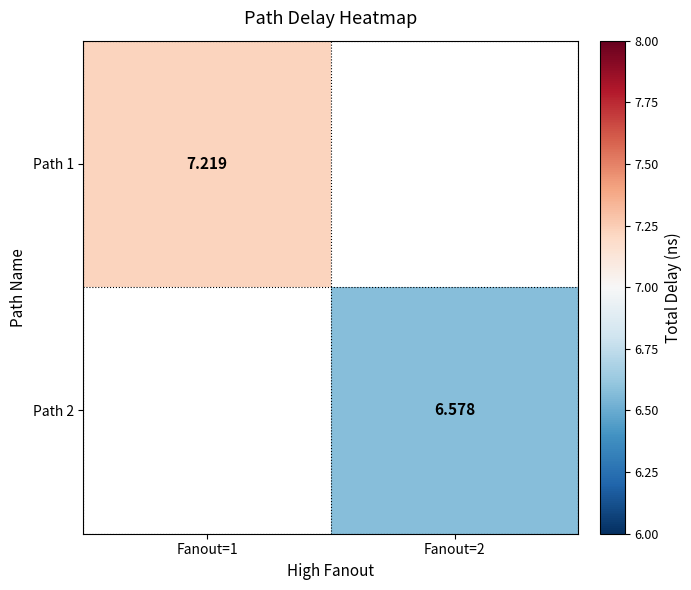

Rank the categories by Path 2 value from lowest to highest.

Fanout=1, Fanout=2